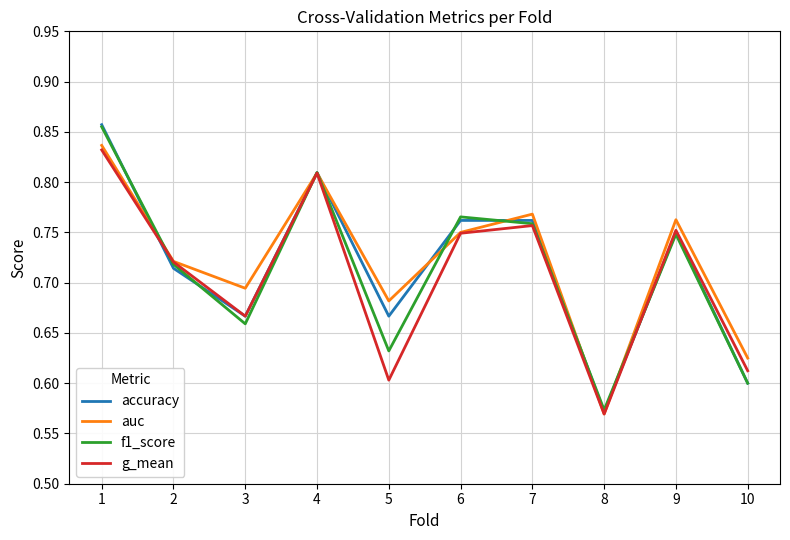

Where is accuracy nearest to the value 0?

8